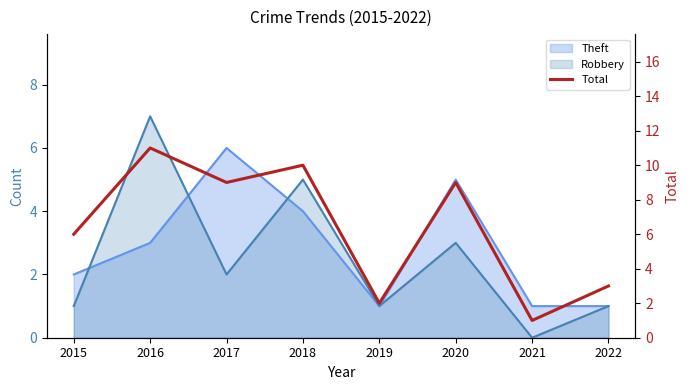

What is the difference between the second highest and second lowest values?

8